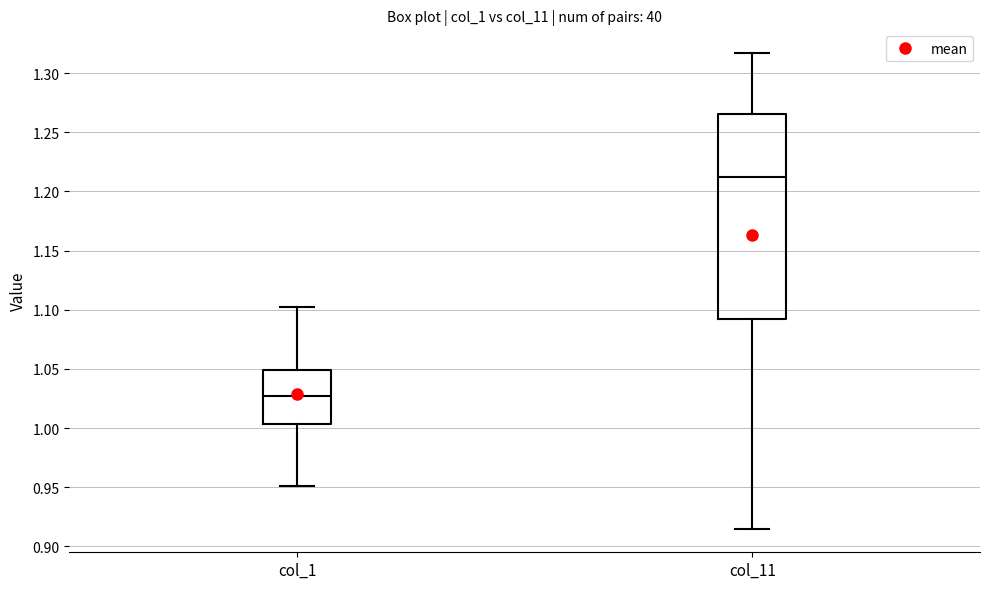

Reading left to right, transcribe this box plot: for each box, give where its median line is, the range the box spans, and where its two whiskers end, as read against the y-axis. The values are not printed on the chart, so give them approximately, as read against the axis.

col_1: median 1.025, box 1.005 to 1.050, whiskers 0.950 to 1.105
col_11: median 1.210, box 1.095 to 1.265, whiskers 0.915 to 1.315